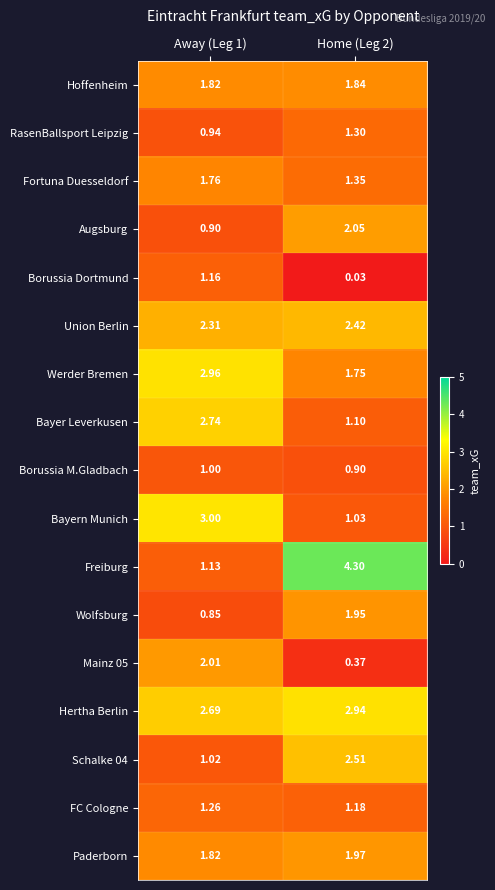

Is the value of Wolfsburg at Home (Leg 2) greater than the value of Bayer Leverkusen at Away (Leg 1)?

No